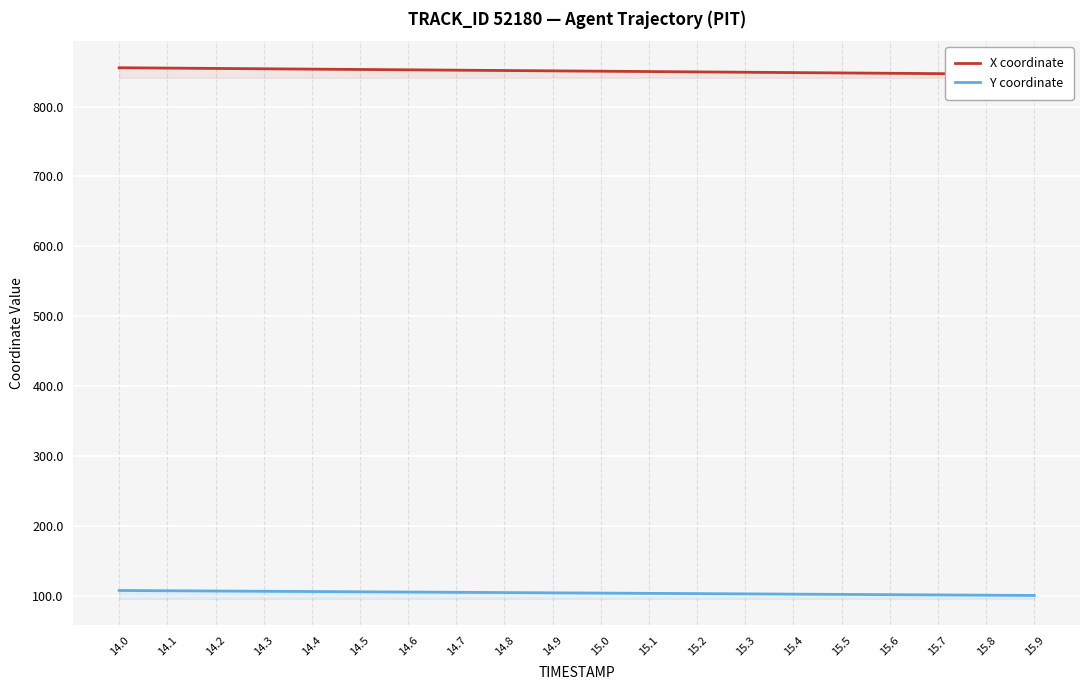

What is the difference between the maximum and minimum values in the X coordinate series?

9.4